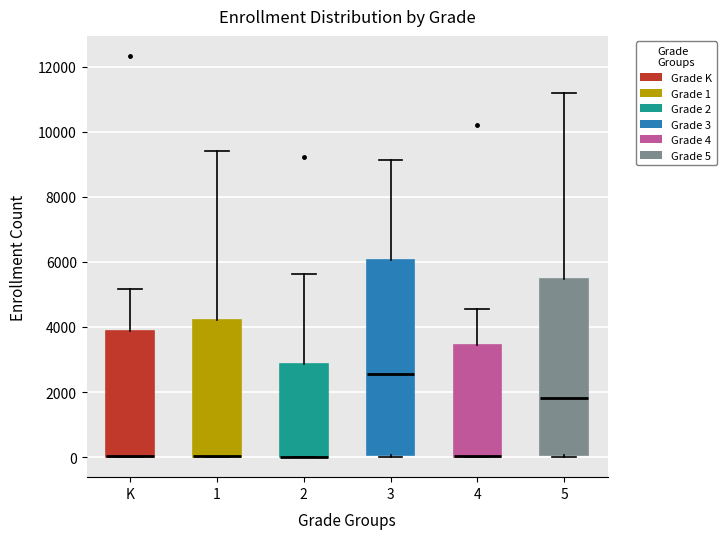

Reading left to right, transcribe this box plot: for each box, give where its median line is, the range the box spans, and where its two whiskers end, as read against the y-axis. The values are not printed on the chart, so give them approximately, as read against the axis.

K: median 0 (drawn on the box's lower edge), box 0 to 3800, whiskers 0 to 5200
1: median 0 (drawn on the box's lower edge), box 0 to 4200, whiskers 0 to 9400
2: median 0 (drawn on the box's lower edge), box 0 to 2800, whiskers 0 to 5600
3: median 2600, box 0 to 6000, whiskers 0 (just below the box's lower edge) to 9200
4: median 0 (drawn on the box's lower edge), box 0 to 3400, whiskers 0 to 4600
5: median 1800, box 0 to 5400, whiskers 0 to 11200